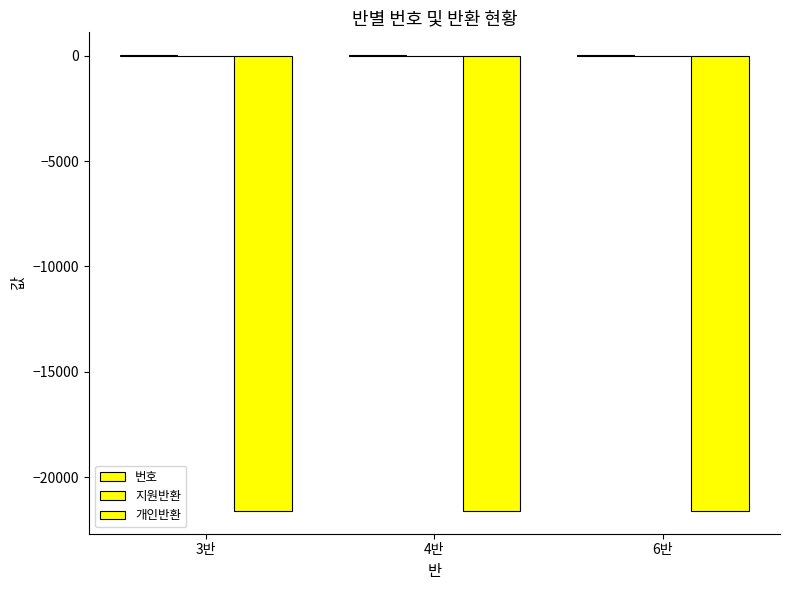

How many groups of bars are there?

3